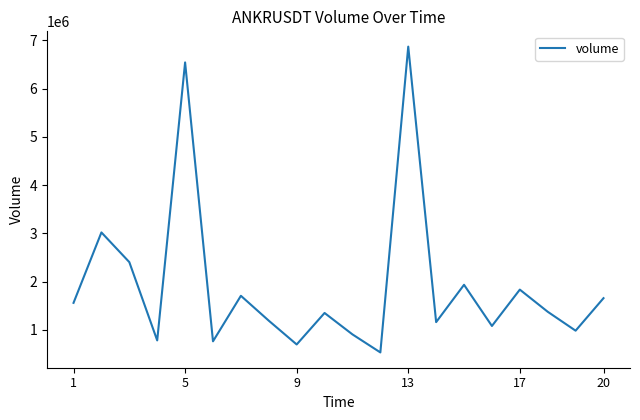

How many lines are shown in the chart?

1